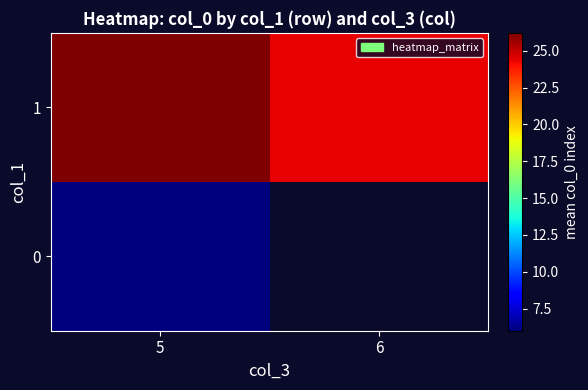

Between 5 and 6, which series saw the biggest shift?

1